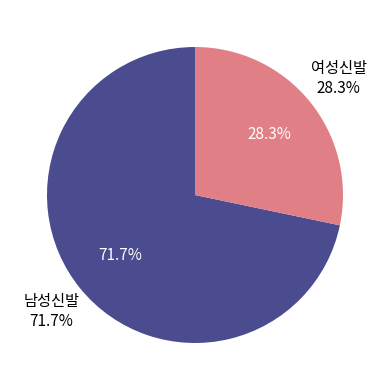

To the nearest percent, what is the average slice percentage?

50%